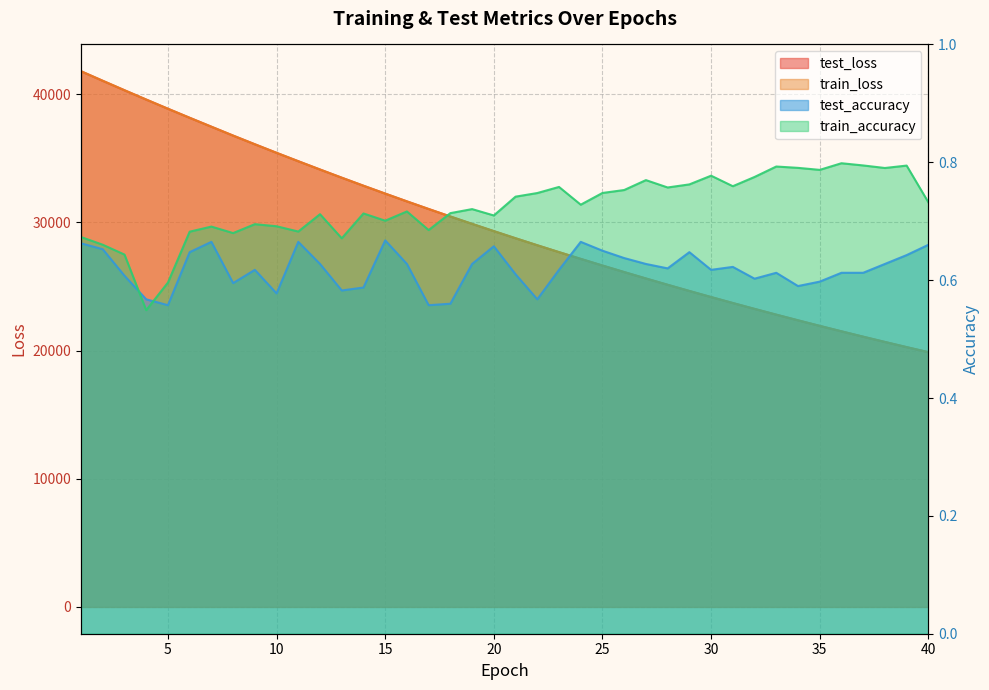

True or false: test_loss and train_loss intersect in this chart.

True